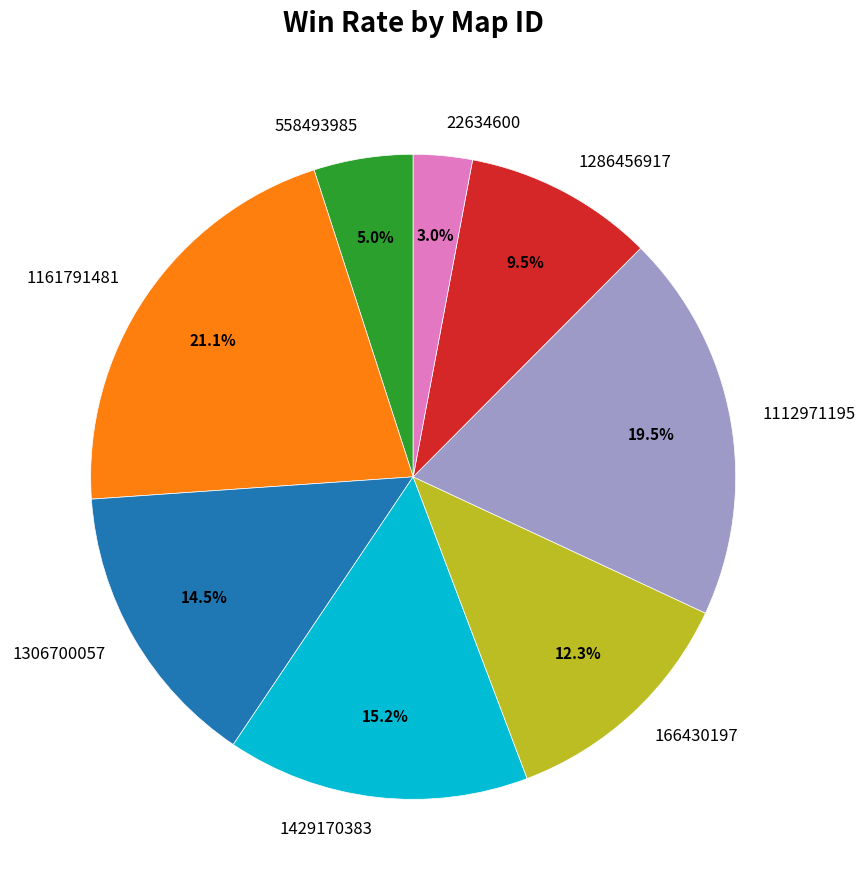

What is the largest slice in the pie chart?

1161791481